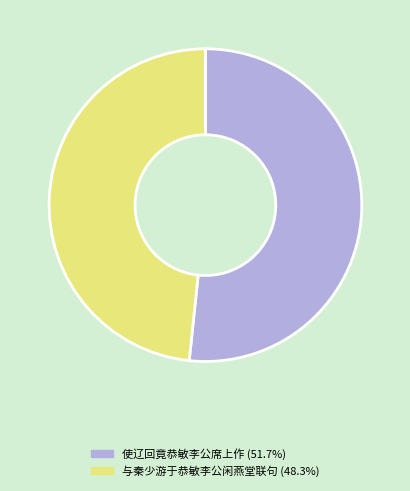

How many segments does this pie chart have?

2